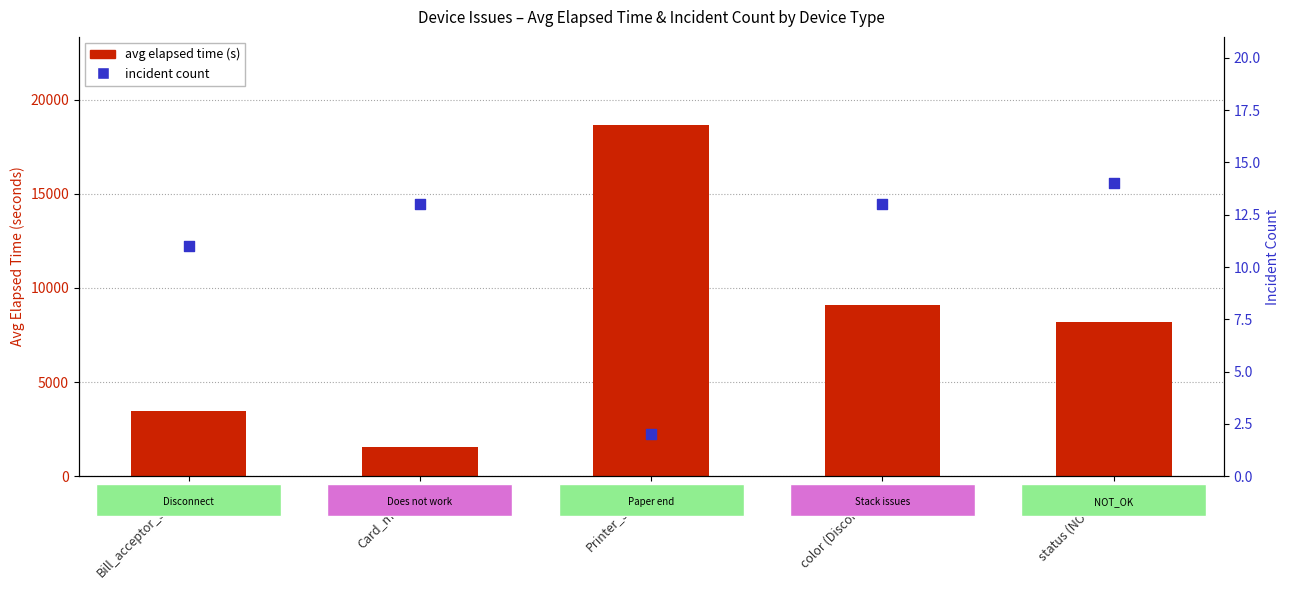

Which series contains the lowest Y value?

incident count